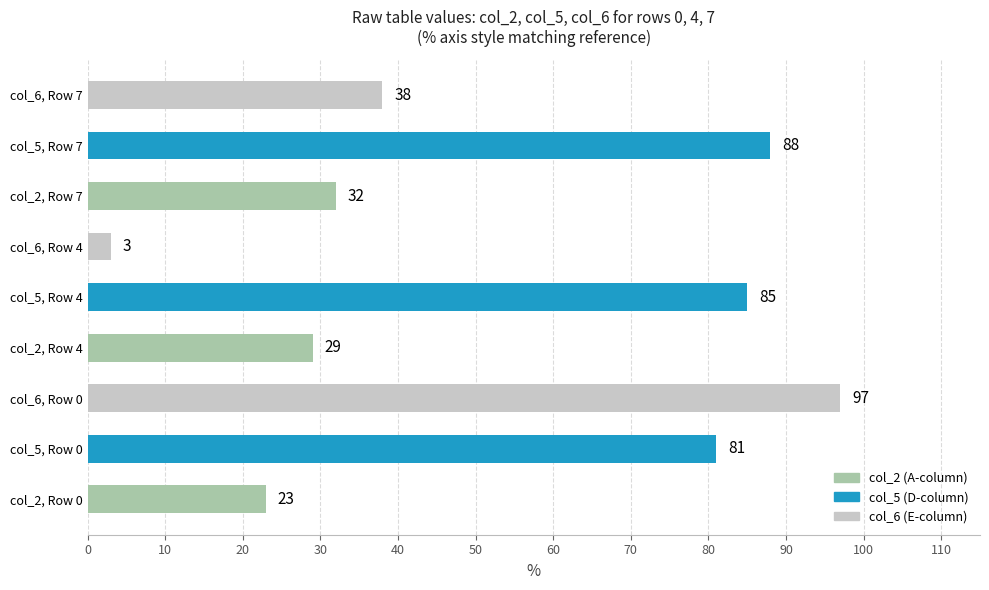

What is the average value of the col_2 (A) series?

28